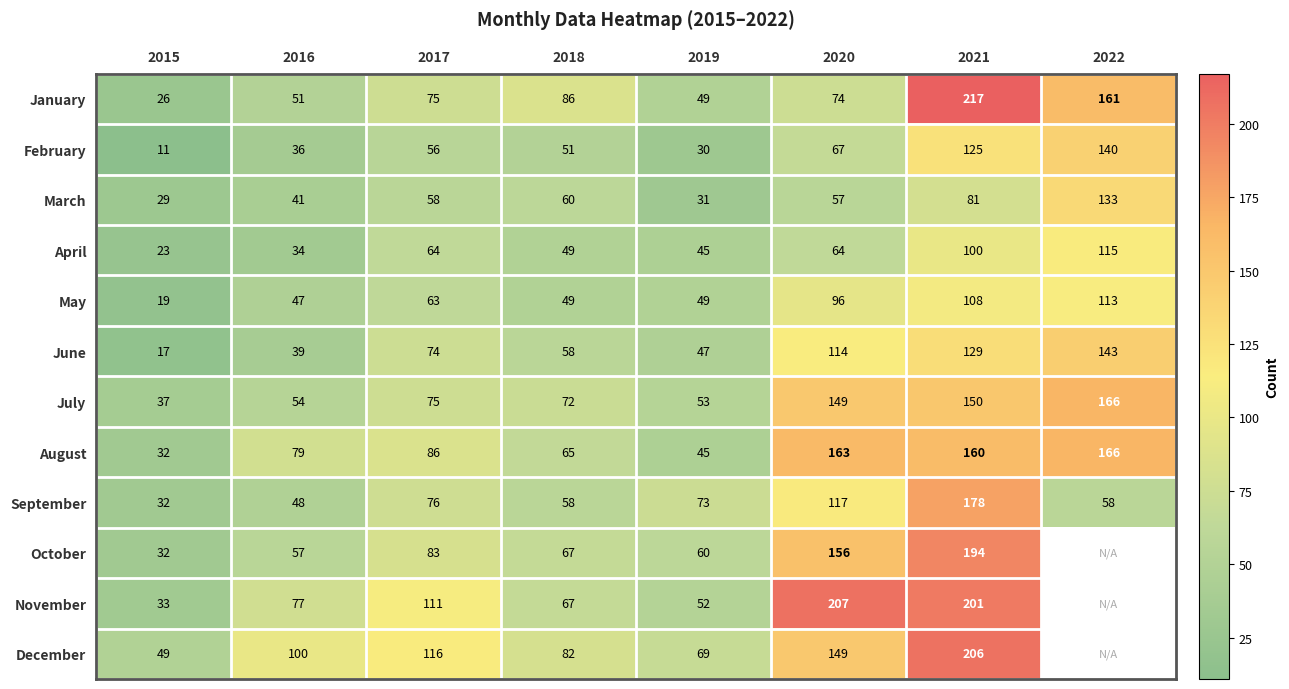

At 2016, list the series in order from largest to smallest.

December, August, November, October, July, January, September, May, March, June, February, April